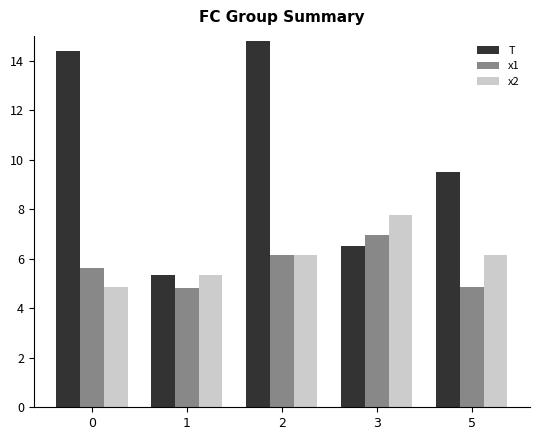

What is the sum of the T values at 0 and 3?

20.9